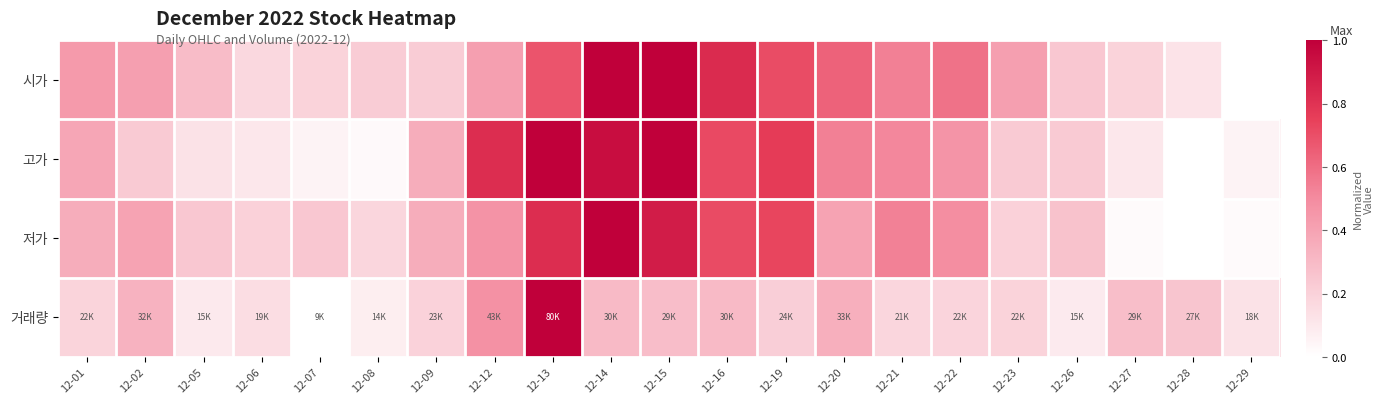

Which series changed the most between 12-05 and 12-16?

고가